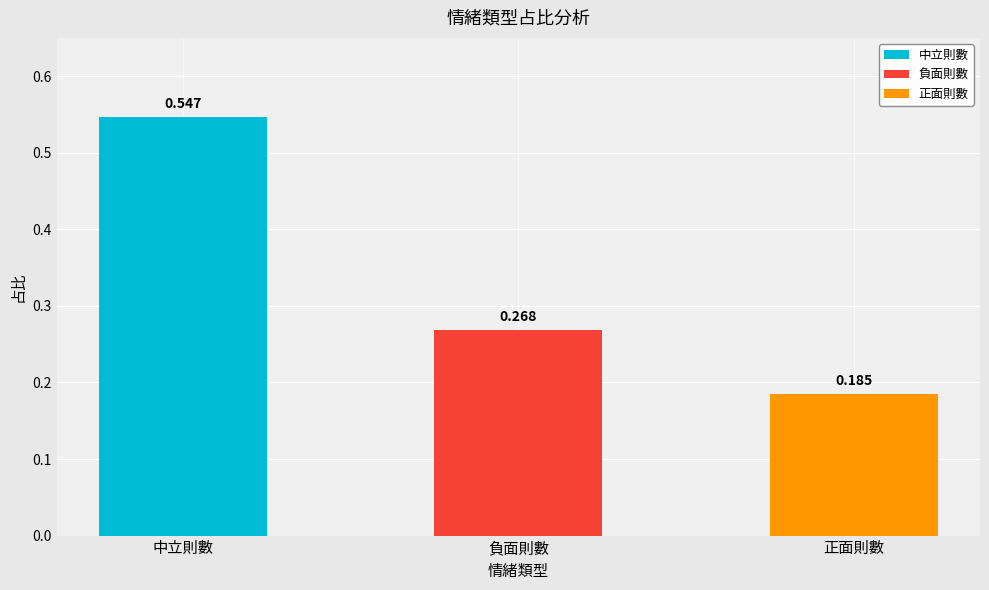

Reading right to left, list all the values displayed in this chart.

正面則數=0.2	負面則數=0.3	中立則數=0.5